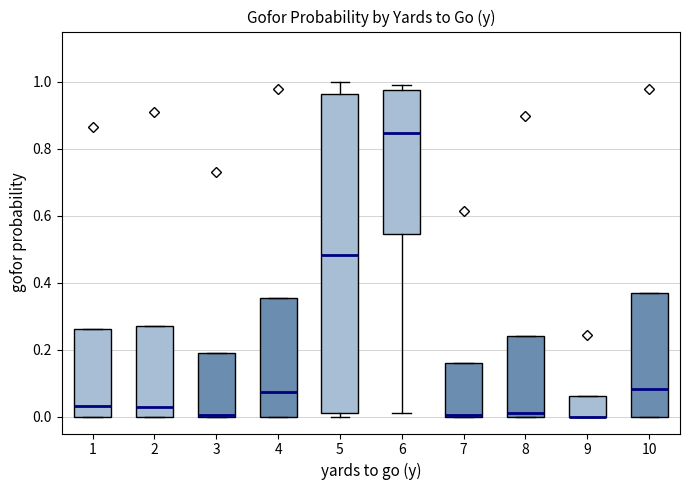

Reading left to right, read every box against the y-axis: the position of its median line, the range the box covers, and the ends of its whiskers. The values are not printed on the chart, so give them approximately, as read against the axis.

1: median 0.04, box 0.00 to 0.26, whiskers 0.00 to 0.26
2: median 0.02, box 0.00 to 0.28, whiskers 0.00 to 0.28
3: median 0.00 (drawn on the box's lower edge), box 0.00 to 0.18, whiskers 0.00 to 0.18
4: median 0.08, box 0.00 to 0.36, whiskers 0.00 to 0.36
5: median 0.48, box 0.02 to 0.96, whiskers 0.00 to 1.00
6: median 0.84, box 0.54 to 0.98, whiskers 0.02 to 1.00
7: median 0.00 (drawn on the box's lower edge), box 0.00 to 0.16, whiskers 0.00 to 0.16
8: median 0.02, box 0.00 to 0.24, whiskers 0.00 to 0.24
9: median 0.00 (drawn on the box's lower edge), box 0.00 to 0.06, whiskers 0.00 to 0.06
10: median 0.08, box 0.00 to 0.38, whiskers 0.00 to 0.38